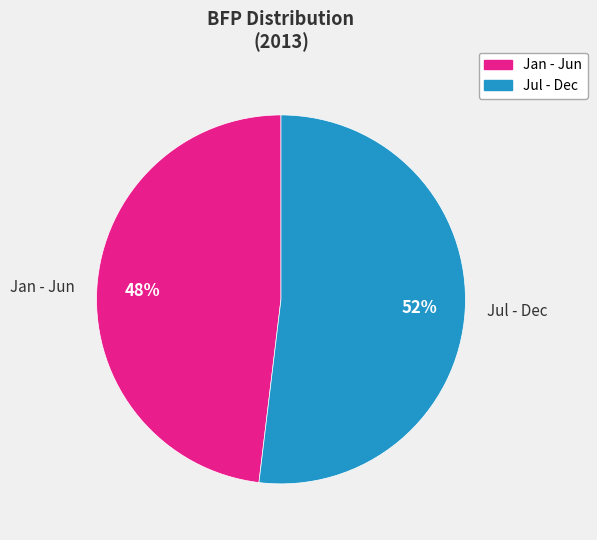

Which category accounts for the majority?

Jul - Dec